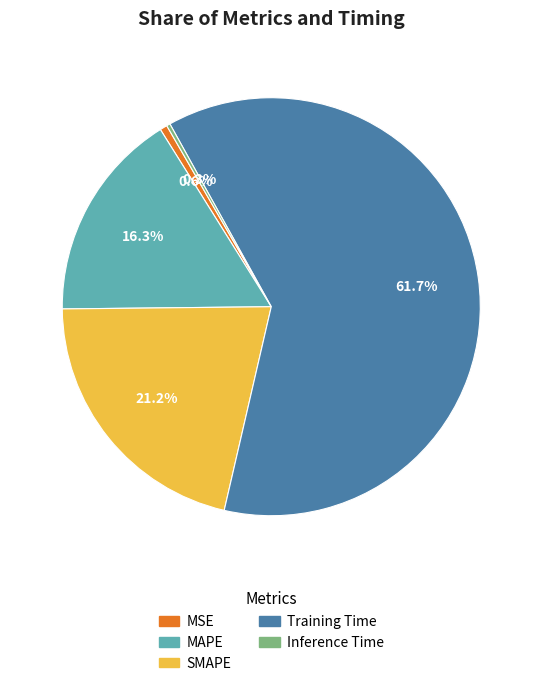

What portion of the pie excludes MSE?

99.4%